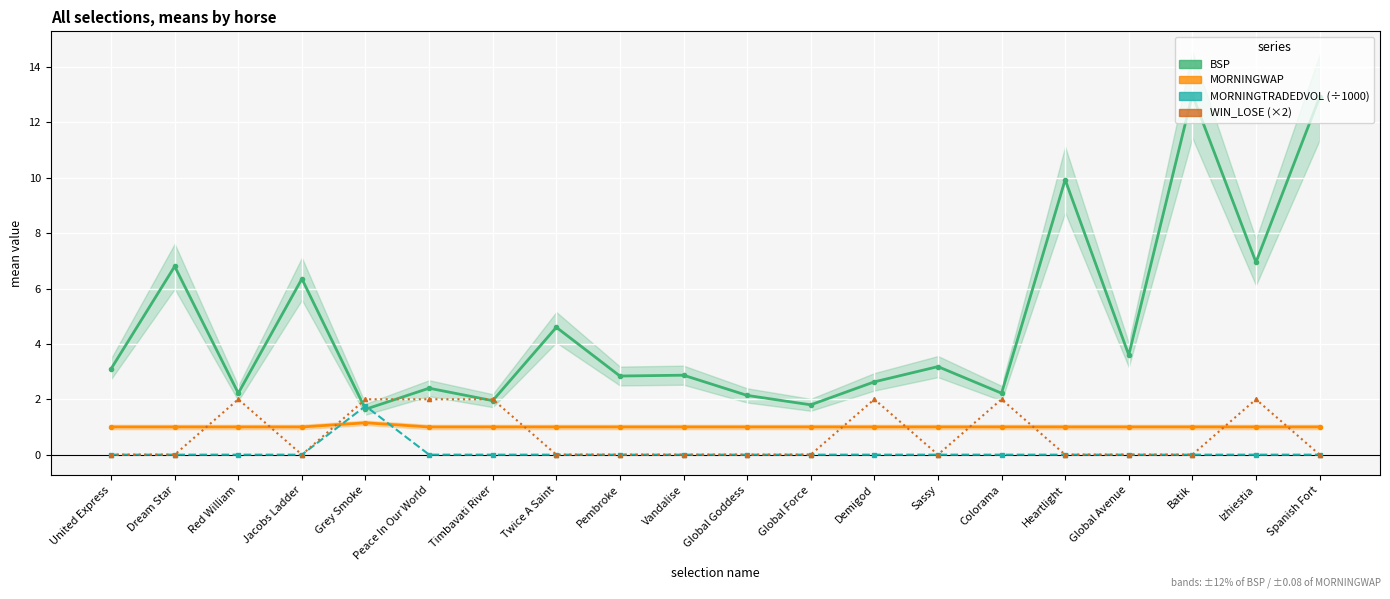

True or false: BSP has more than 1 interior local peaks.

True